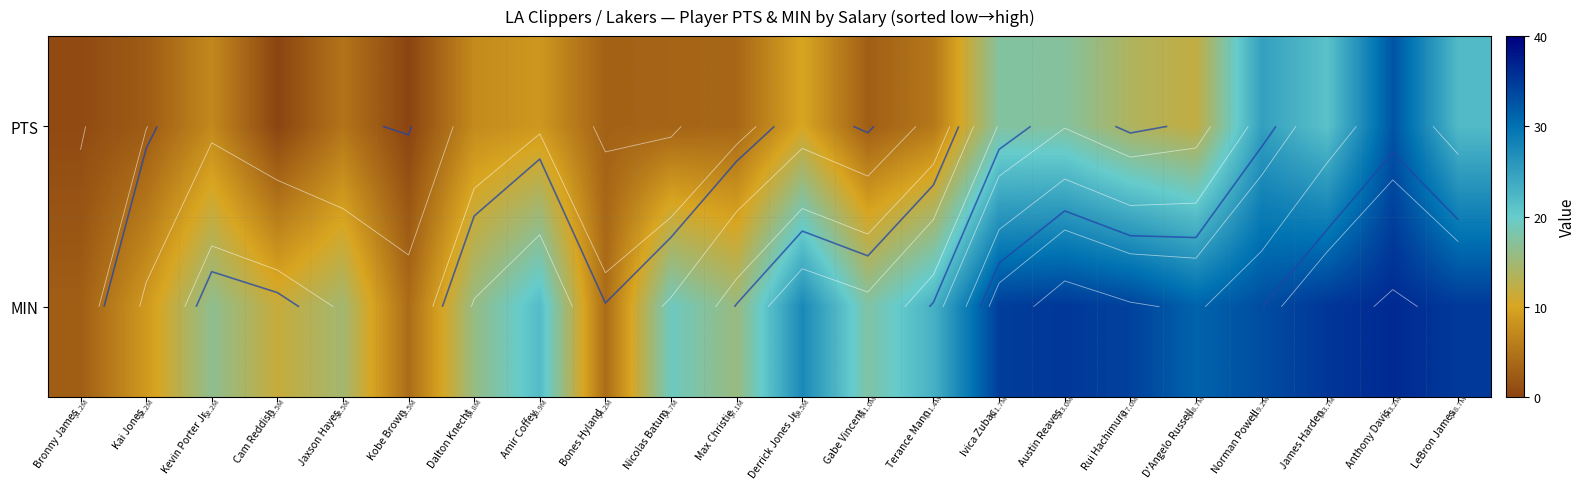

What is the approximate value of MIN at Ivica Zubac?

34.6